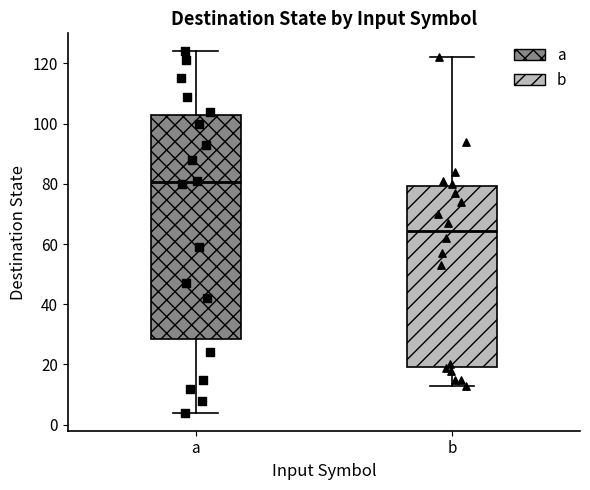

Which box is the tallest, from its lower edge to its upper edge?

a